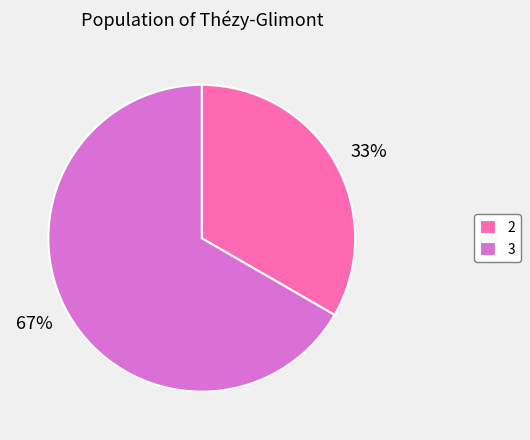

Do 2 and 3 together represent more than half of the pie?

Yes